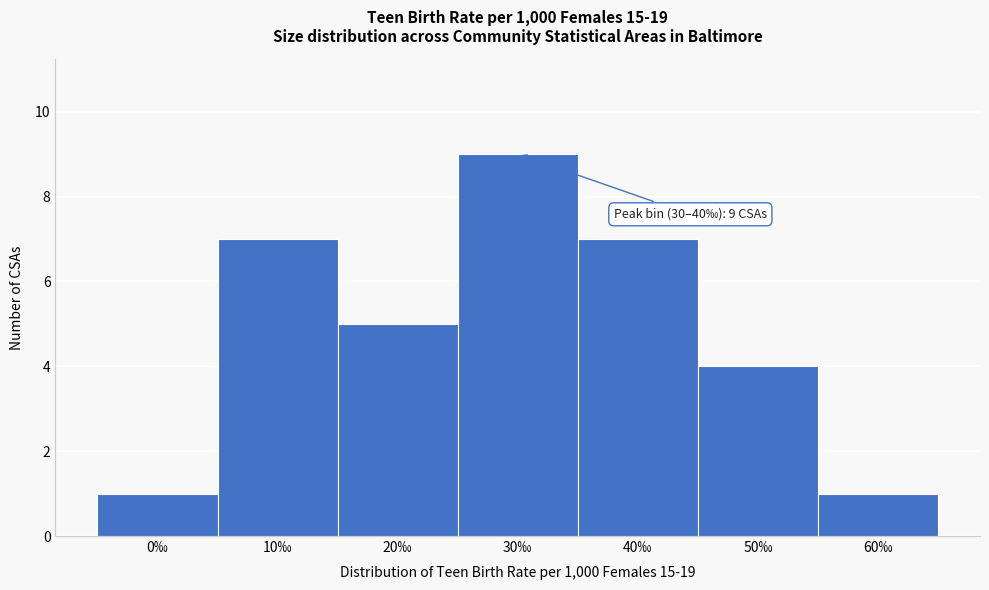

Reading right to left, list all the values displayed in this chart.

60‰=1	50‰=4	40‰=7	30‰=9	20‰=5	10‰=7	0‰=1